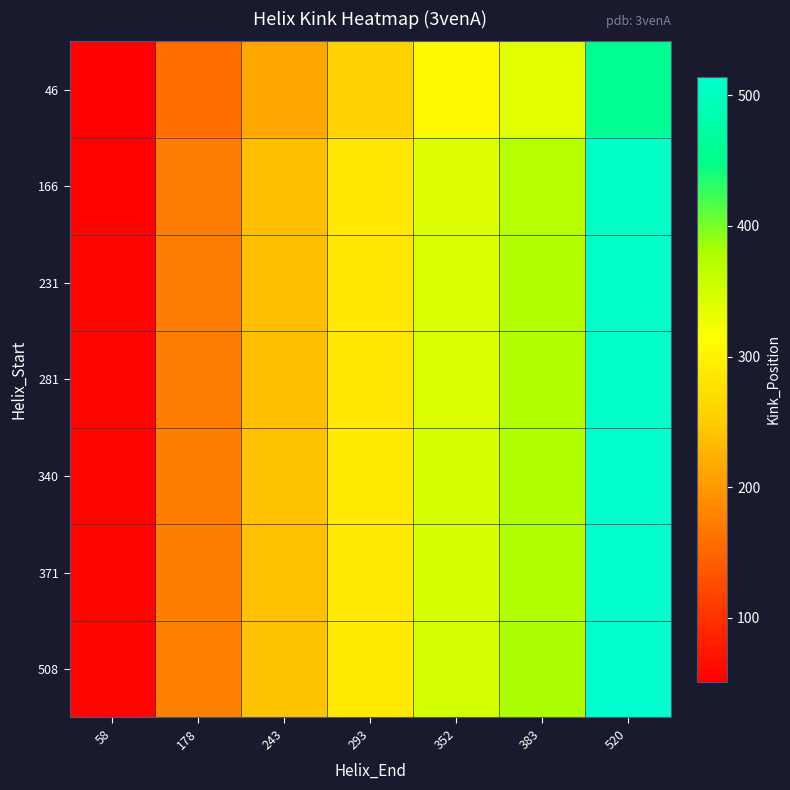

Which series has the largest range (max minus min)?

508